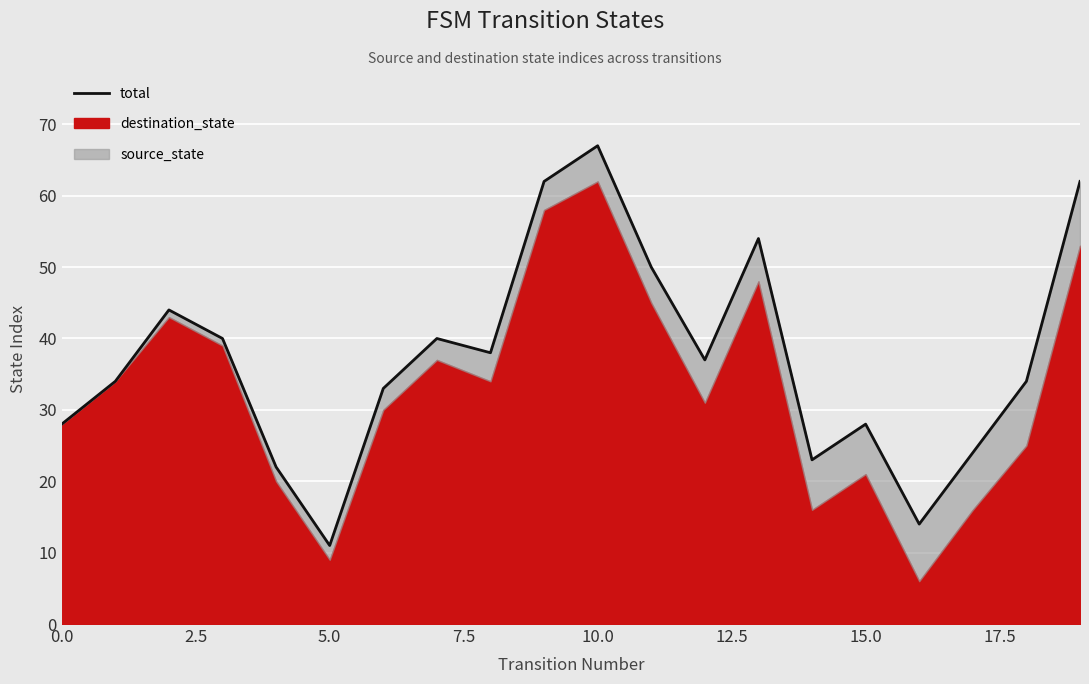

The value at 11 is 30. True or false?

False